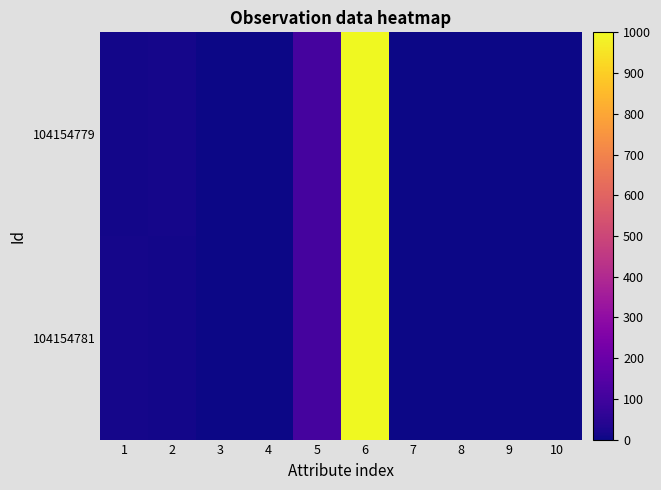

How many data points does each series have?

10